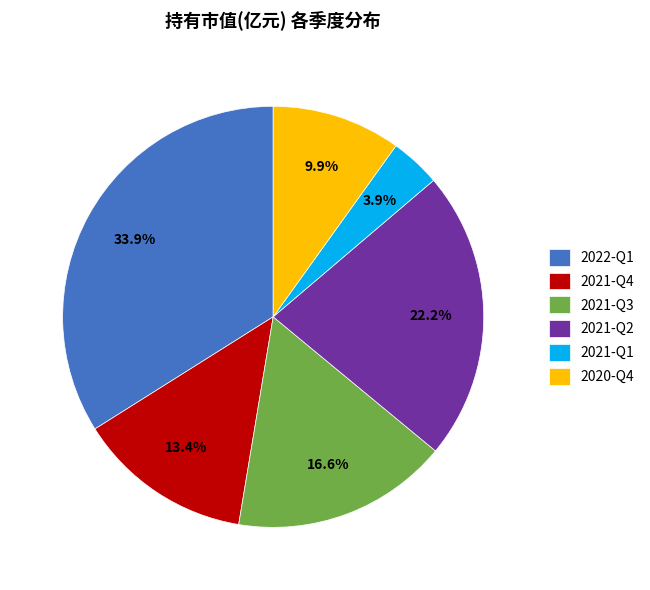

Between 2021-Q3 and 2020-Q4, which is larger?

2021-Q3